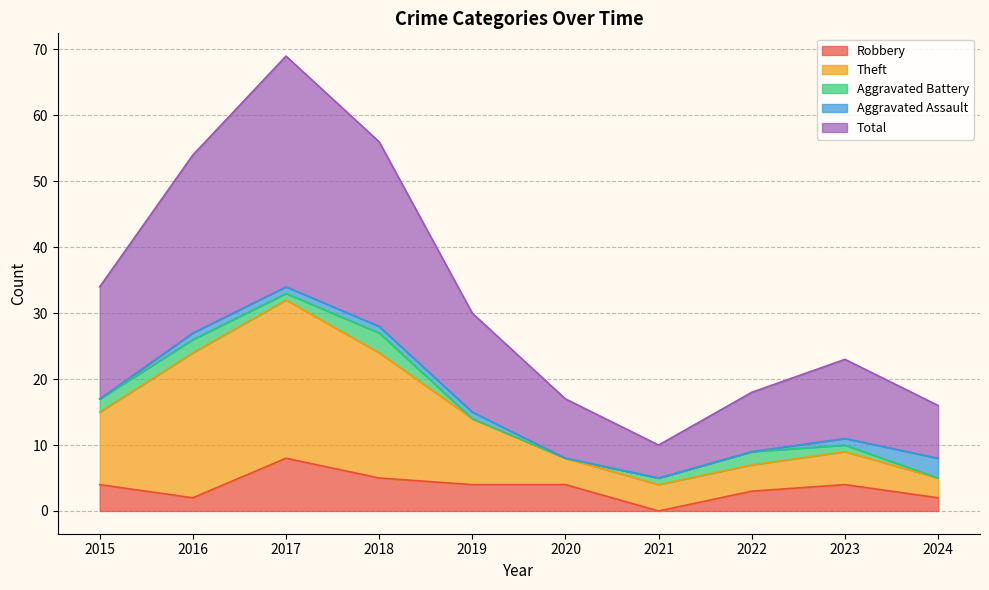

Does the chart have visible grid lines?

Yes